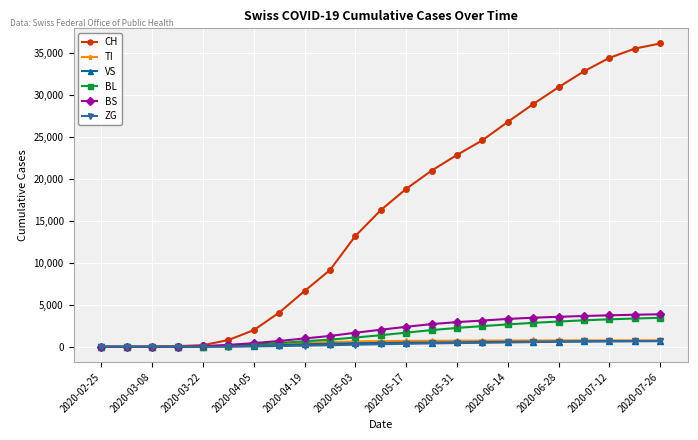

What is the greatest value displayed?

36163